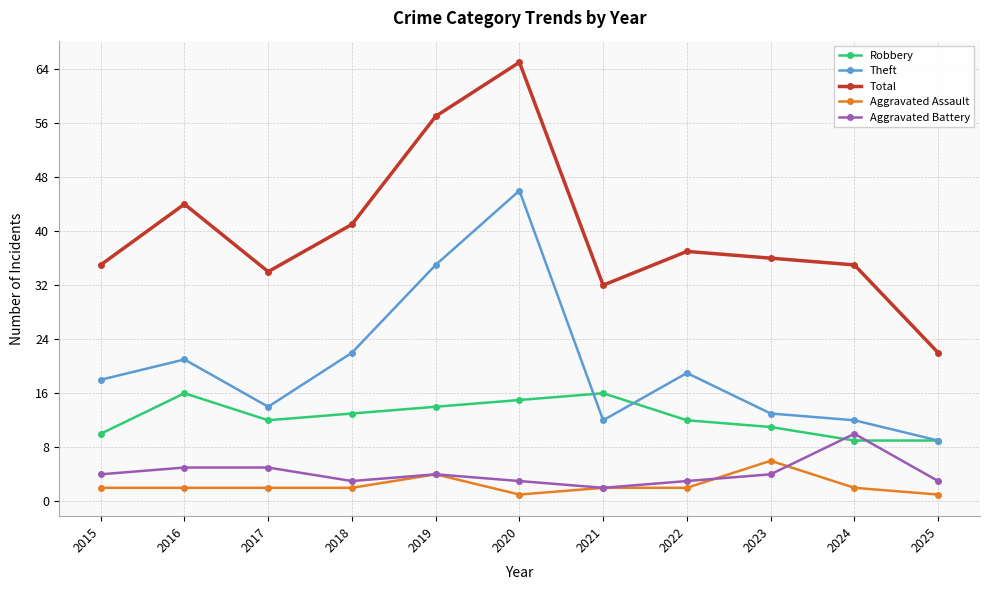

What is the value of the Aggravated Assault point at the 9th from the left?

6